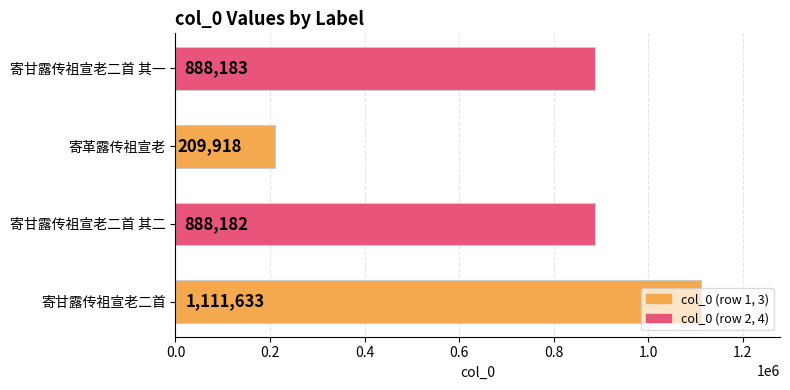

Does the chart contain stacked bars?

No